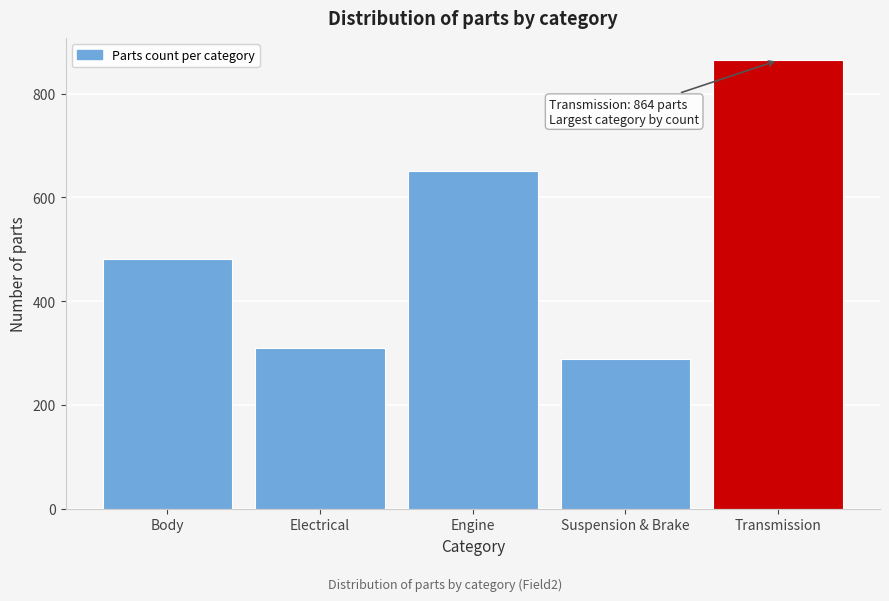

Reading left to right, list all the values displayed in this chart.

Body=482	Electrical=310	Engine=651	Suspension & Brake=289	Transmission=864